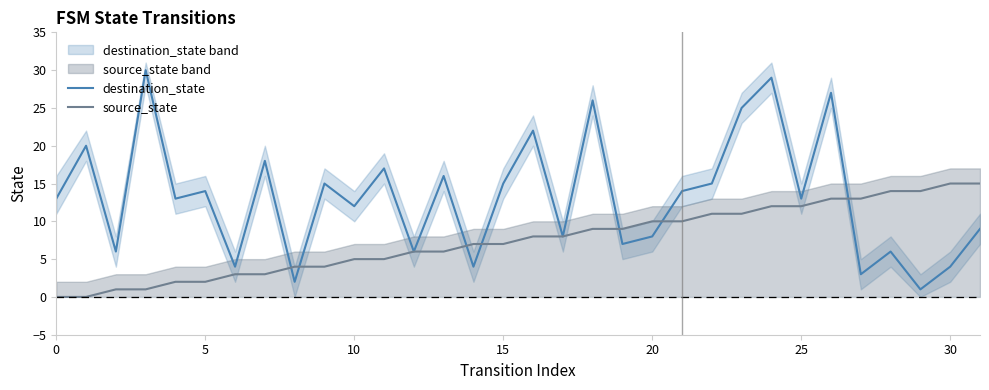

What is the difference between the highest and lowest values at 24?

17